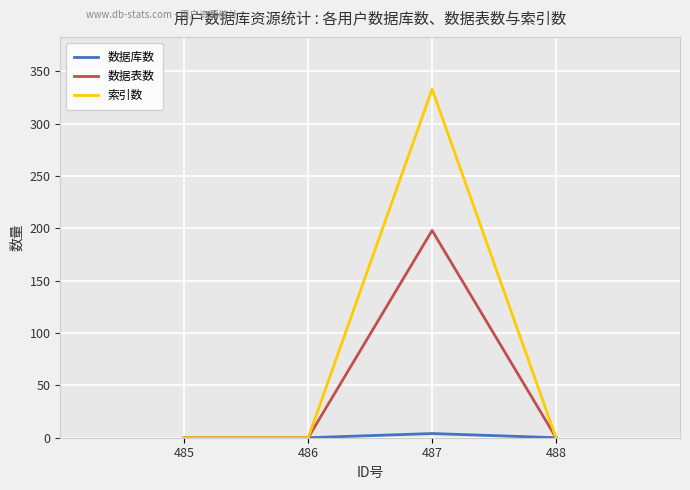

Count the number of categories in the chart.

4